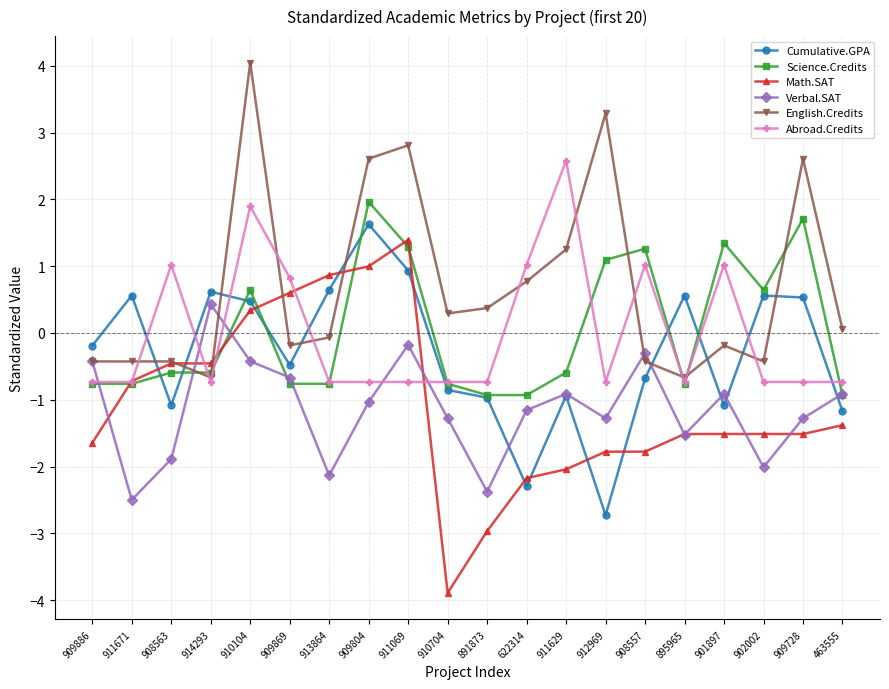

List the series in order of their peak value, highest first.

English.Credits, Abroad.Credits, Science.Credits, Cumulative.GPA, Math.SAT, Verbal.SAT